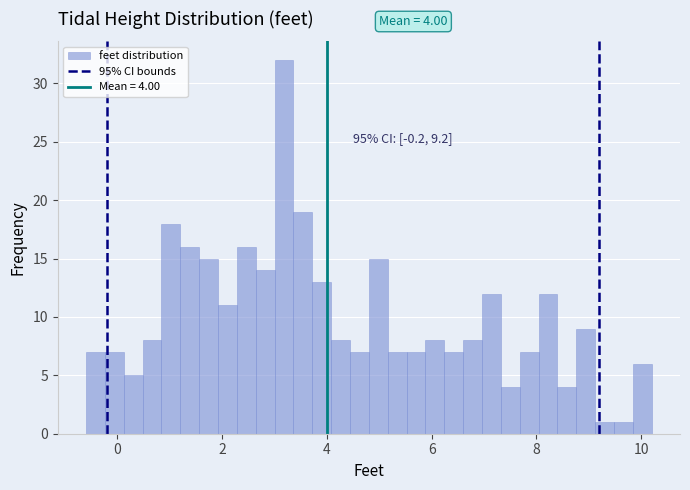

Around what value on the x-axis is the tallest bar? Give the approximate position of its centre, as read against the axis.

3.2